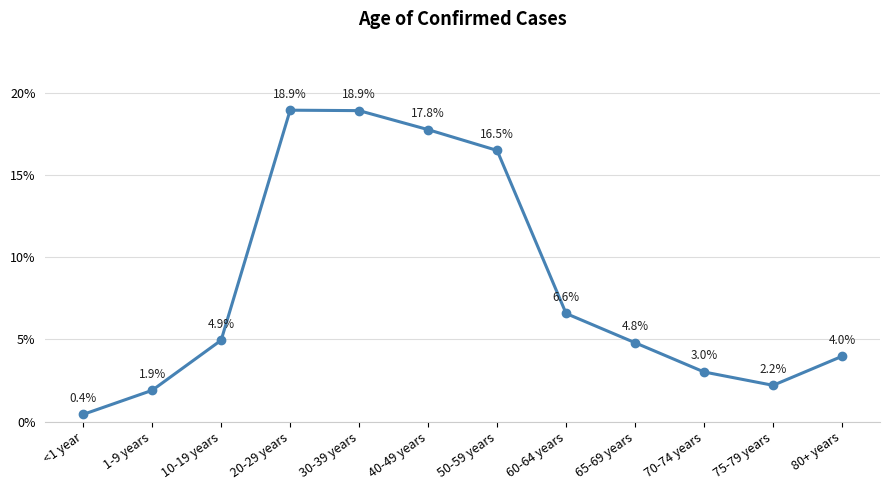

Where is the first local maximum?

20-29 years